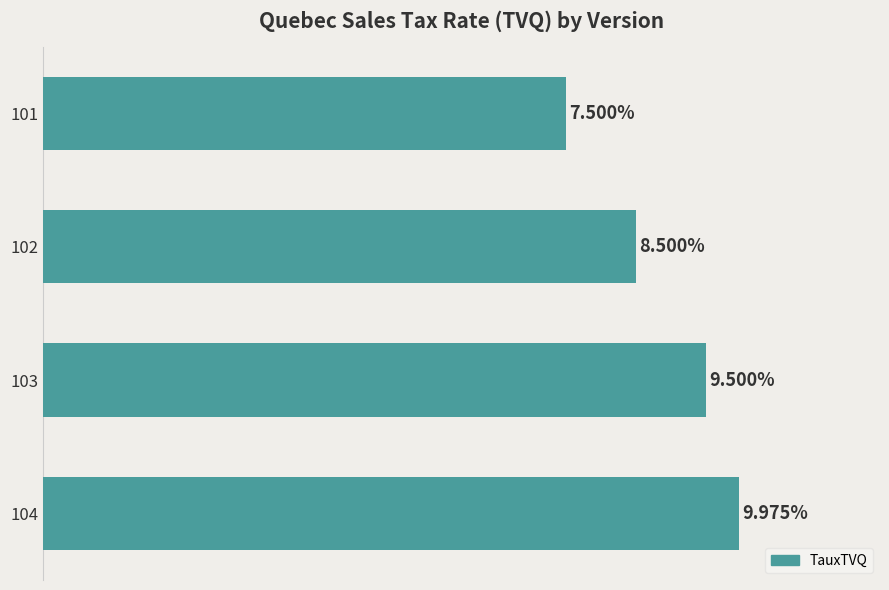

Rank the categories by value from highest to lowest.

104, 103, 102, 101